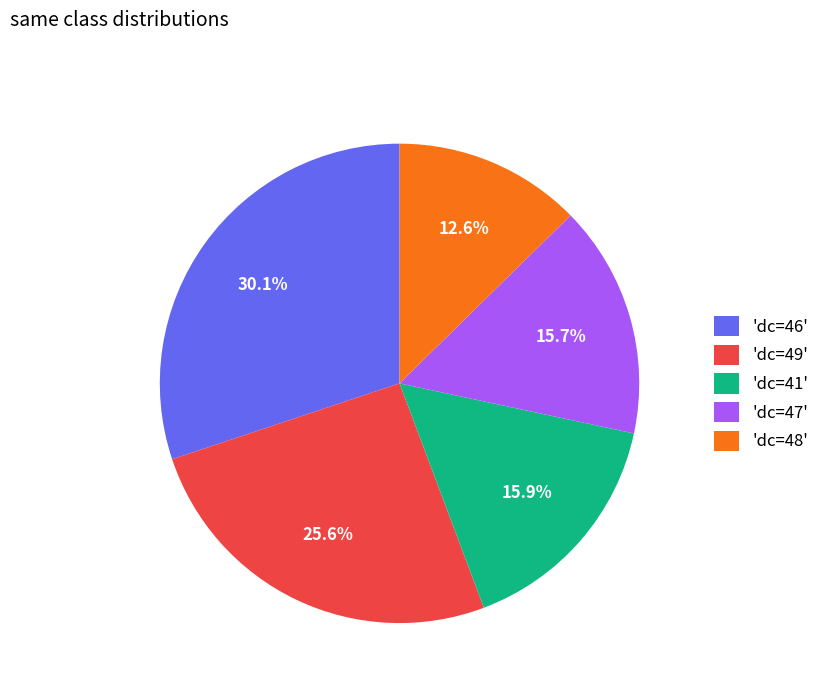

Do 'dc=41' and 'dc=47' together represent more than half of the pie?

No